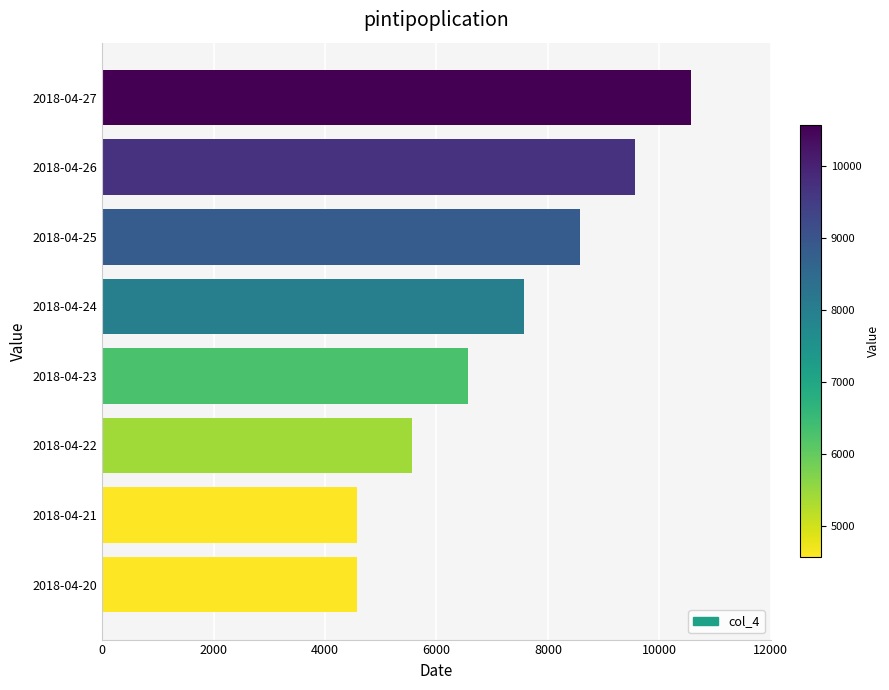

Reading bottom to top, transcribe all the data shown in this chart.

2018-04-20=4567.9	2018-04-21=4567.9	2018-04-22=5567.9	2018-04-23=6567.9	2018-04-24=7567.9	2018-04-25=8567.9	2018-04-26=9567.9	2018-04-27=10567.9